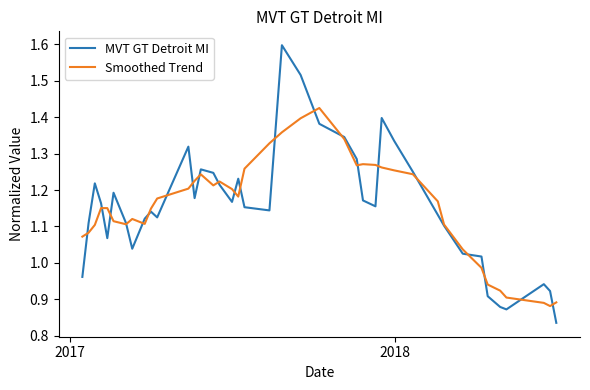

Does the chart have visible grid lines?

No